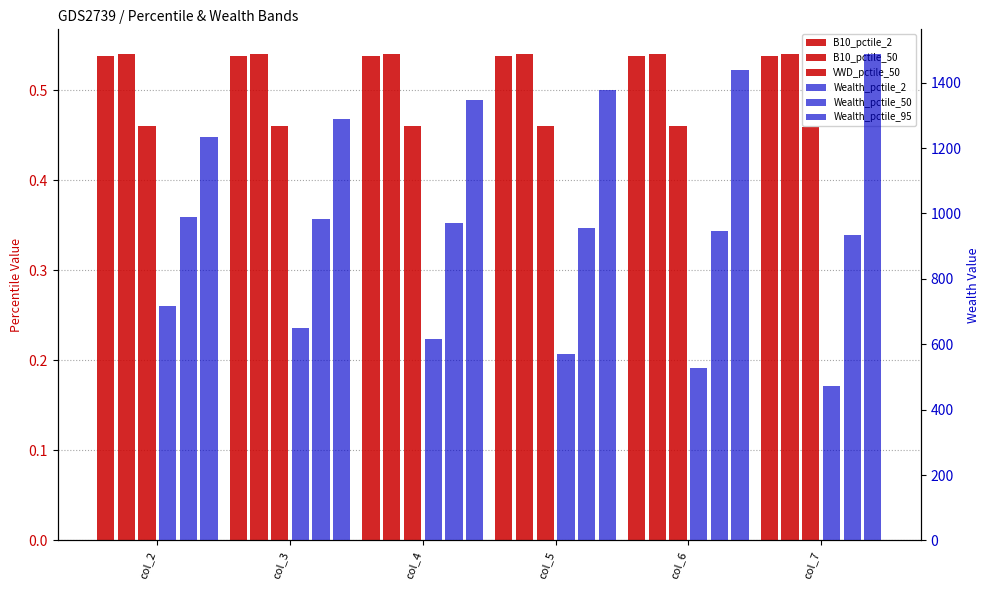

What is the lowest value of the Wealth_pctile_50 series?

933.6